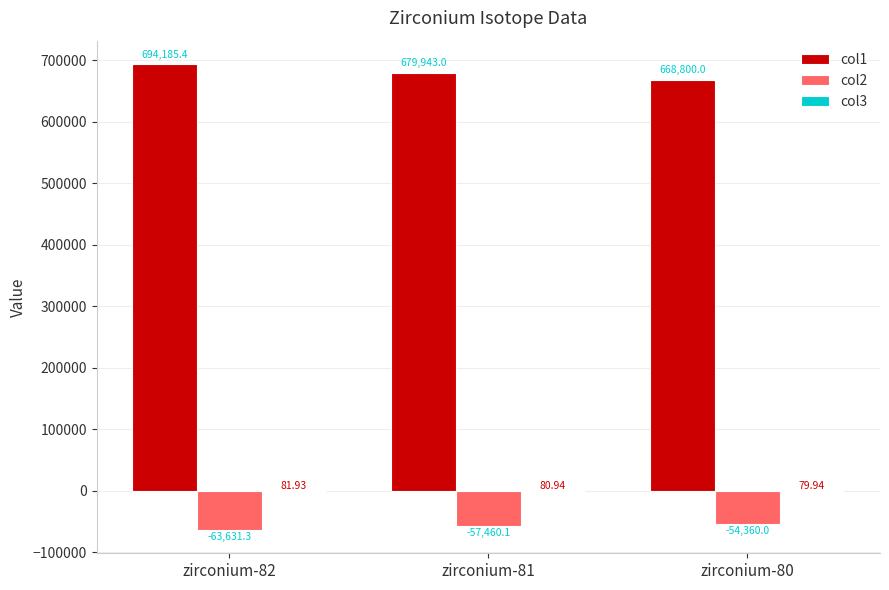

What is the total value across all series at zirconium-80?

614519.9